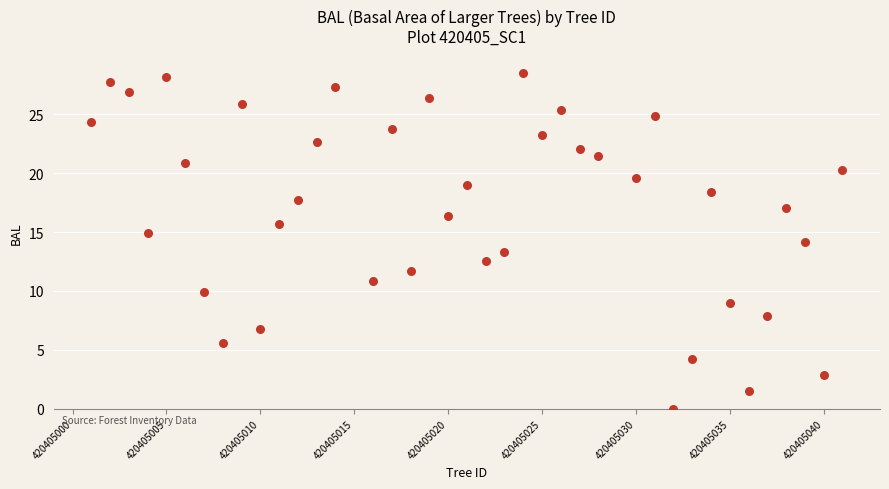

What is the range of Y values (max minus min)?

28.5